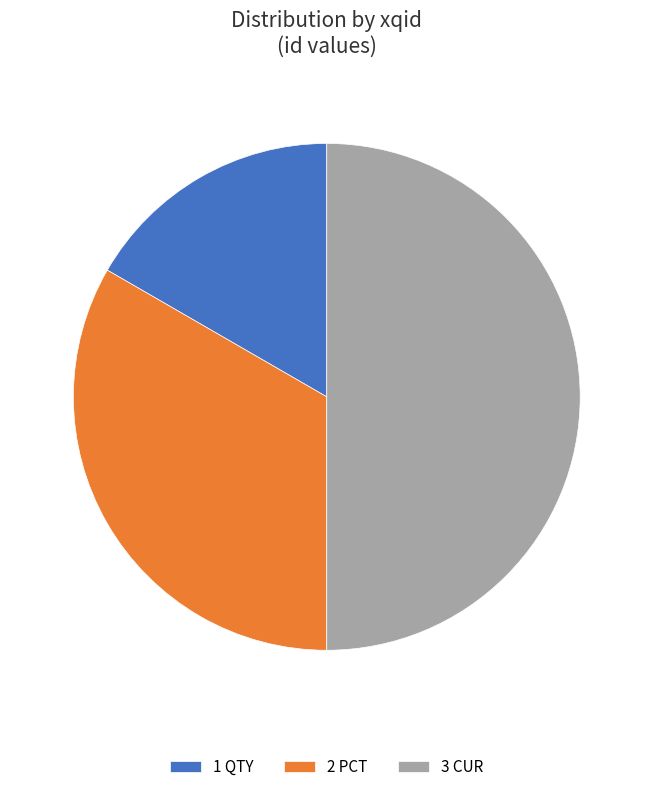

The 2 PCT slice represents 46% of the pie. True or false?

False